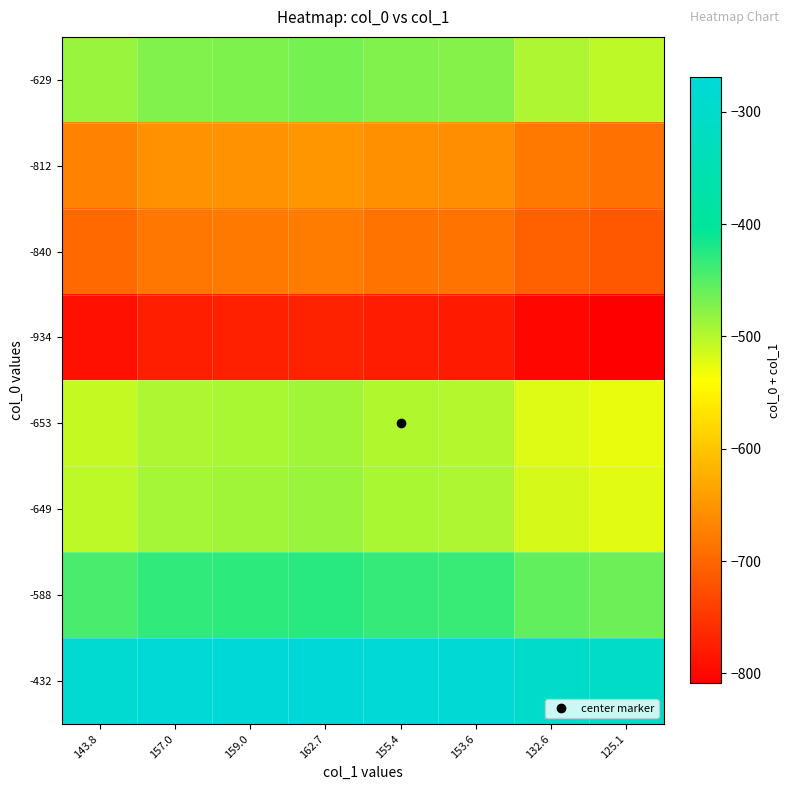

Reading left to right, list all the values displayed in this chart.

-629: 143.8=-485.2	157.0=-472.0	159.0=-470.0	162.7=-466.3	155.4=-473.6	153.6=-475.4	132.6=-496.4	125.1=-503.9
-812: 143.8=-668.2	157.0=-655.0	159.0=-653.0	162.7=-649.3	155.4=-656.6	153.6=-658.4	132.6=-679.4	125.1=-686.9
-840: 143.8=-696.2	157.0=-683.0	159.0=-681.0	162.7=-677.3	155.4=-684.6	153.6=-686.4	132.6=-707.4	125.1=-714.9
-934: 143.8=-790.2	157.0=-777.0	159.0=-775.0	162.7=-771.3	155.4=-778.6	153.6=-780.4	132.6=-801.4	125.1=-808.9
-653: 143.8=-509.2	157.0=-496.0	159.0=-494.0	162.7=-490.3	155.4=-497.6	153.6=-499.4	132.6=-520.4	125.1=-527.9
-649: 143.8=-505.2	157.0=-492.0	159.0=-490.0	162.7=-486.3	155.4=-493.6	153.6=-495.4	132.6=-516.4	125.1=-523.9
-588: 143.8=-444.2	157.0=-431.0	159.0=-429.0	162.7=-425.3	155.4=-432.6	153.6=-434.4	132.6=-455.4	125.1=-462.9
-432: 143.8=-288.2	157.0=-275.0	159.0=-273.0	162.7=-269.3	155.4=-276.6	153.6=-278.4	132.6=-299.4	125.1=-306.9